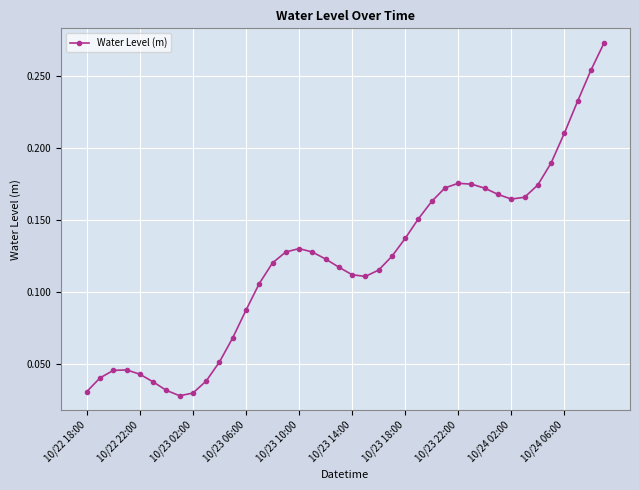

Count the values in the range 0 to 1.

40